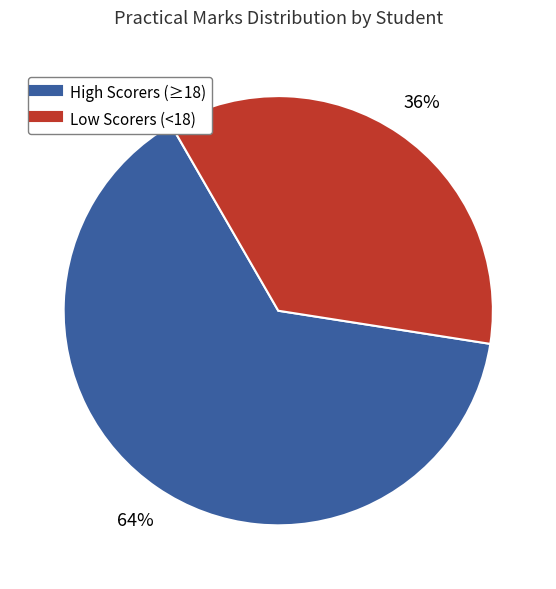

Does any single category account for the majority?

Yes